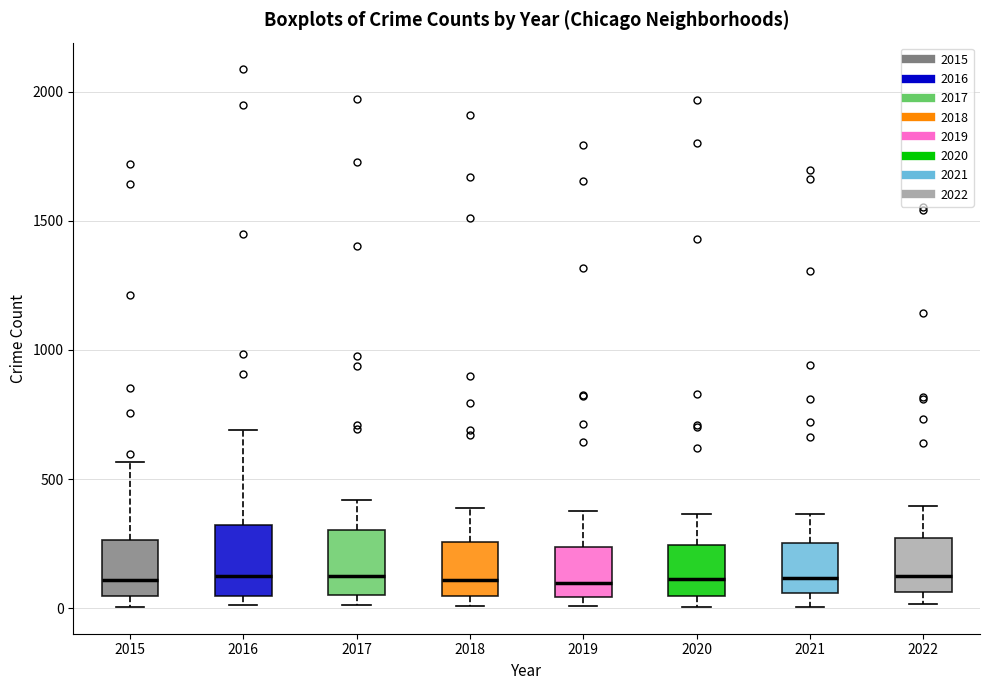

Reading left to right, read every box against the y-axis: the position of its median line, the range the box covers, and the ends of its whiskers. The values are not printed on the chart, so give them approximately, as read against the axis.

2015: median 100, box 50 to 250, whiskers 0 to 550
2016: median 150, box 50 to 300, whiskers 0 to 700
2017: median 100, box 50 to 300, whiskers 0 to 400
2018: median 100, box 50 to 250, whiskers 0 to 400
2019: median 100, box 50 to 250, whiskers 0 to 400
2020: median 100, box 50 to 250, whiskers 0 to 350
2021: median 100, box 50 to 250, whiskers 0 to 350
2022: median 150, box 50 to 250, whiskers 0 to 400